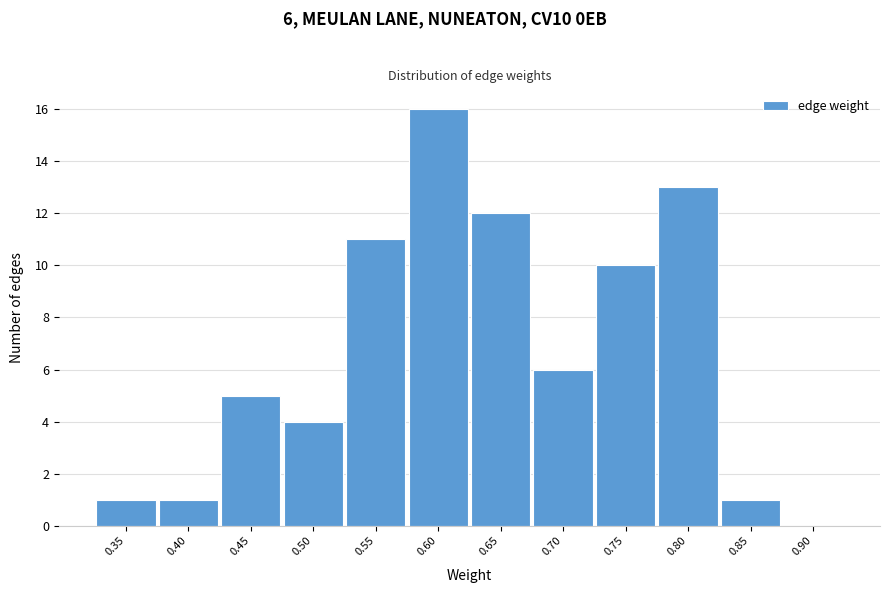

Reading left to right, transcribe all the data shown in this chart.

0.35=1	0.40=1	0.45=5	0.50=4	0.55=11	0.60=16	0.65=12	0.70=6	0.75=10	0.80=13	0.85=1	0.90=0